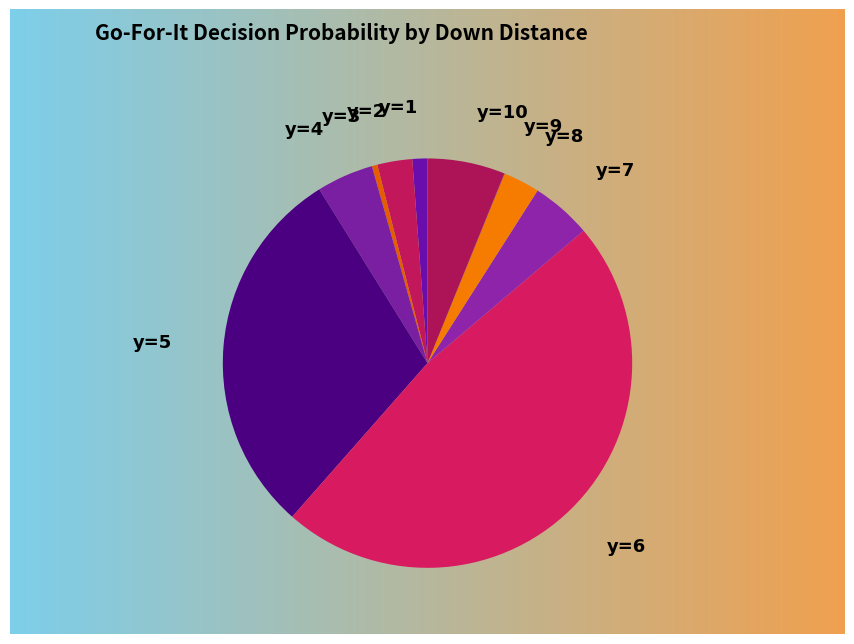

True or false: y=2 accounts for 3% of the total.

True